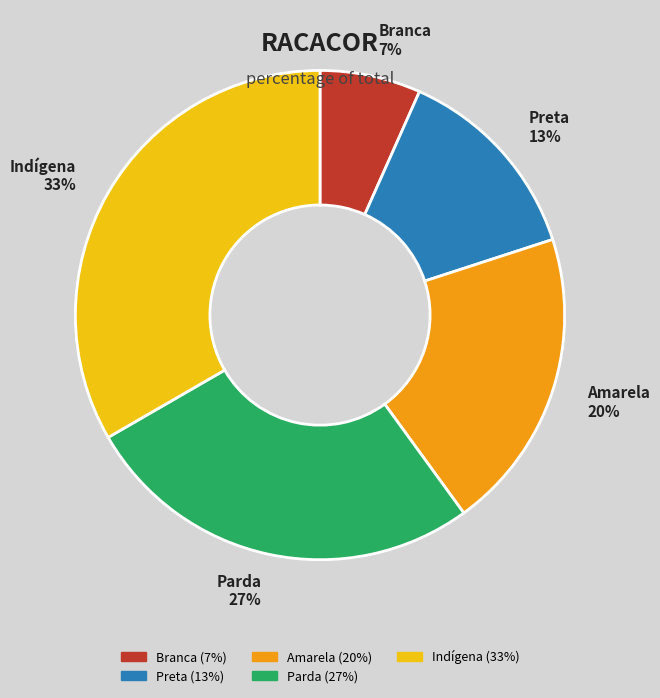

What is the largest slice in the pie chart?

Indígena